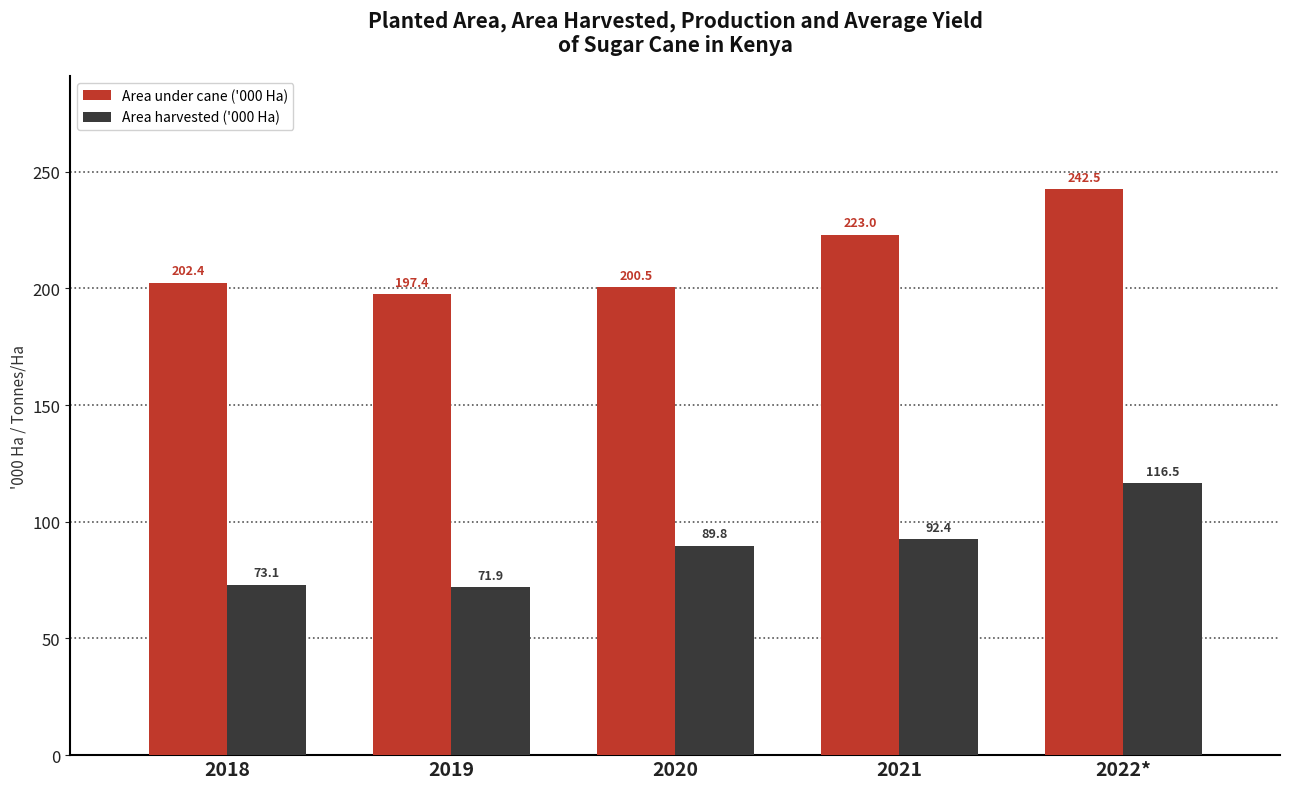

What is the sum of the Area under cane ('000 Ha) values at 2018 and 2022*?

444.9